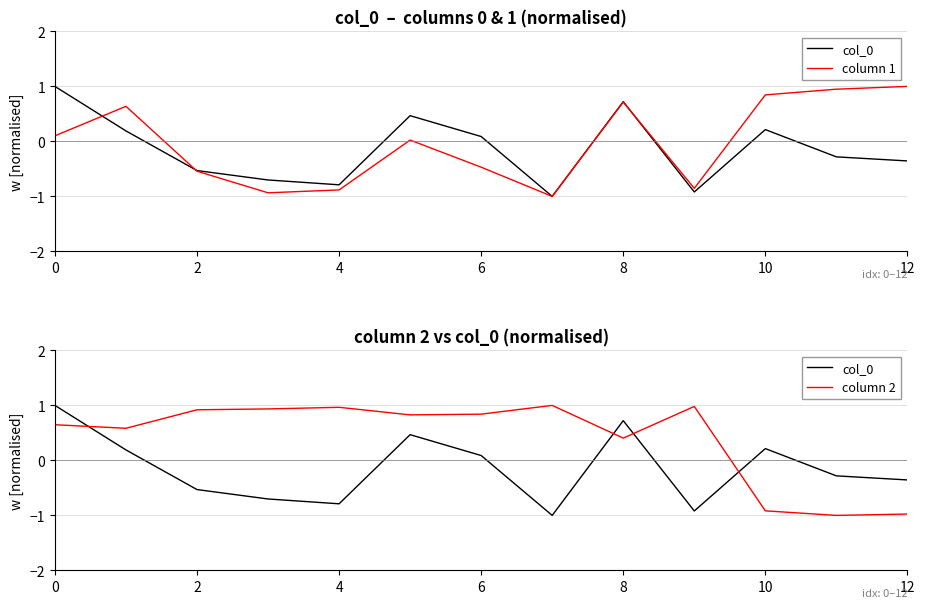

What is the difference between the second highest and minimum values in the column 1 series?

1.9